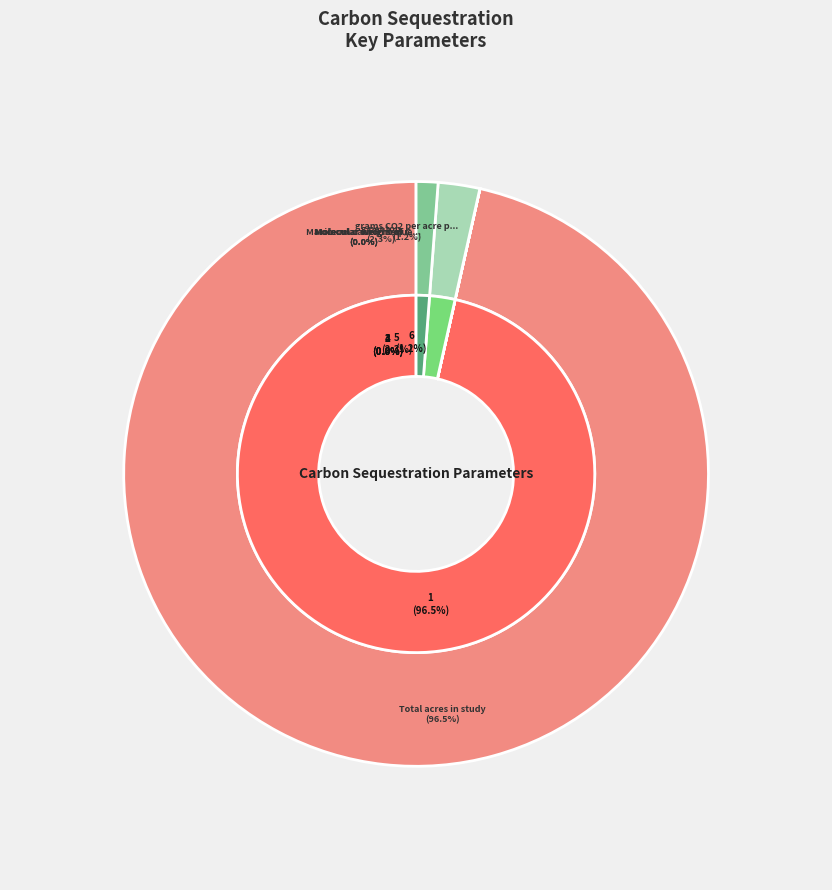

Which category has the smallest portion of the pie?

Maximum carbon sequestration (MMT per year)